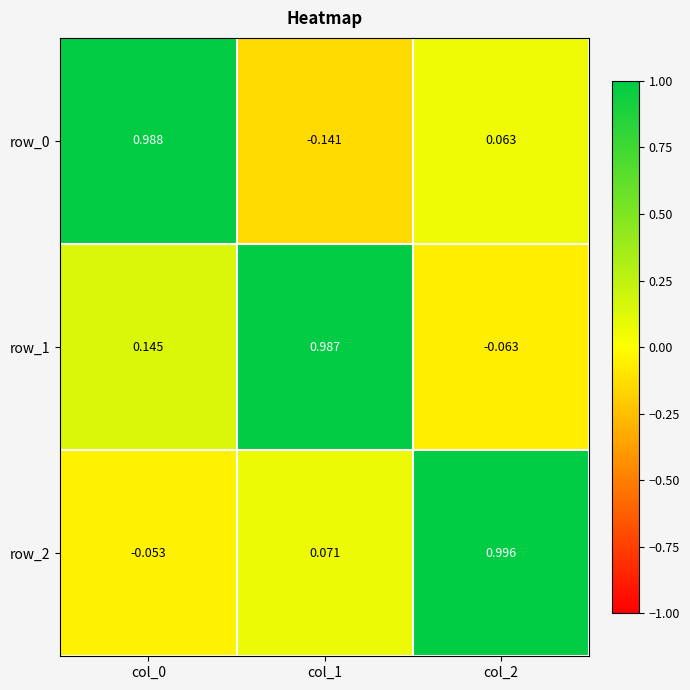

Is the value of row_0 at col_0 greater than the value of row_1 at col_2?

Yes